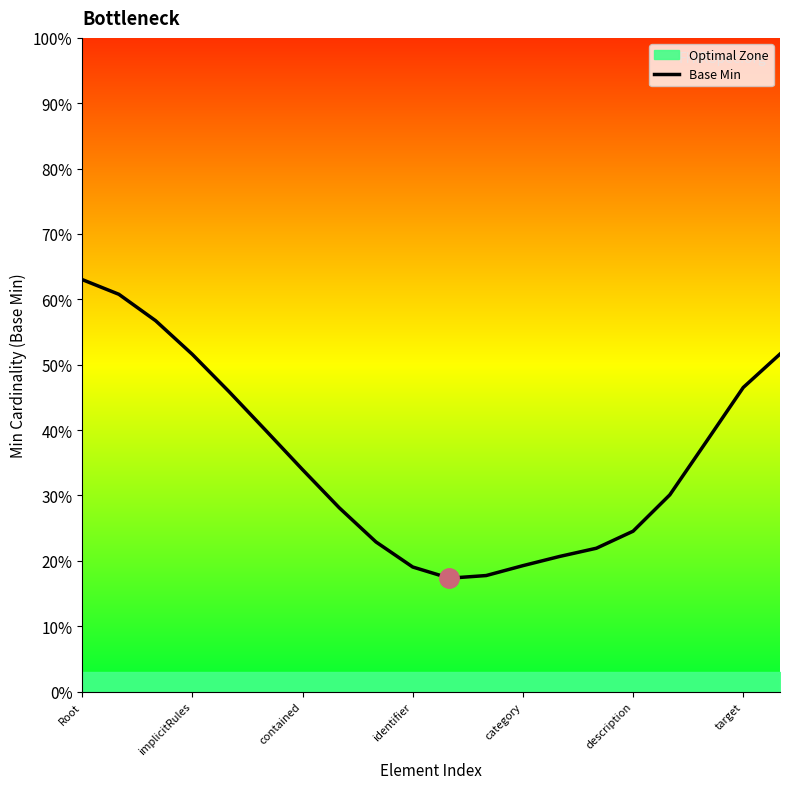

What is the label of the 1st point from the left?

Root